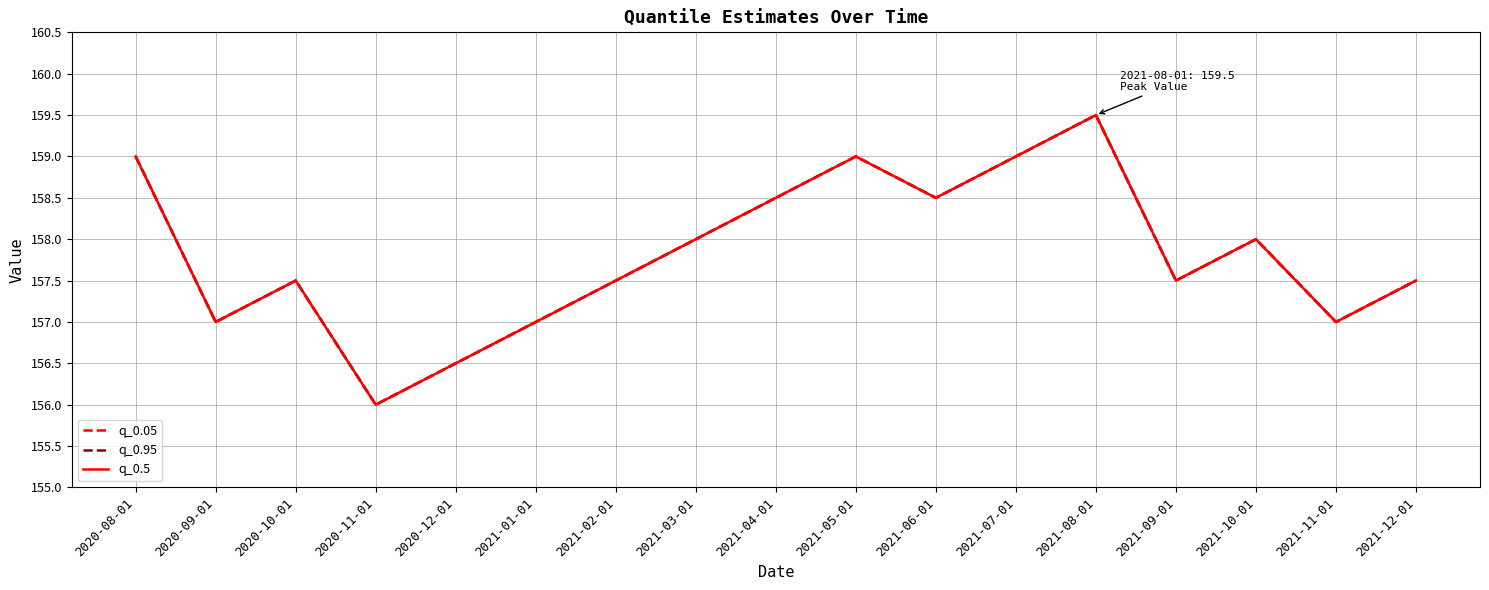

How many q_0.5 values are between 157 and 158?

9